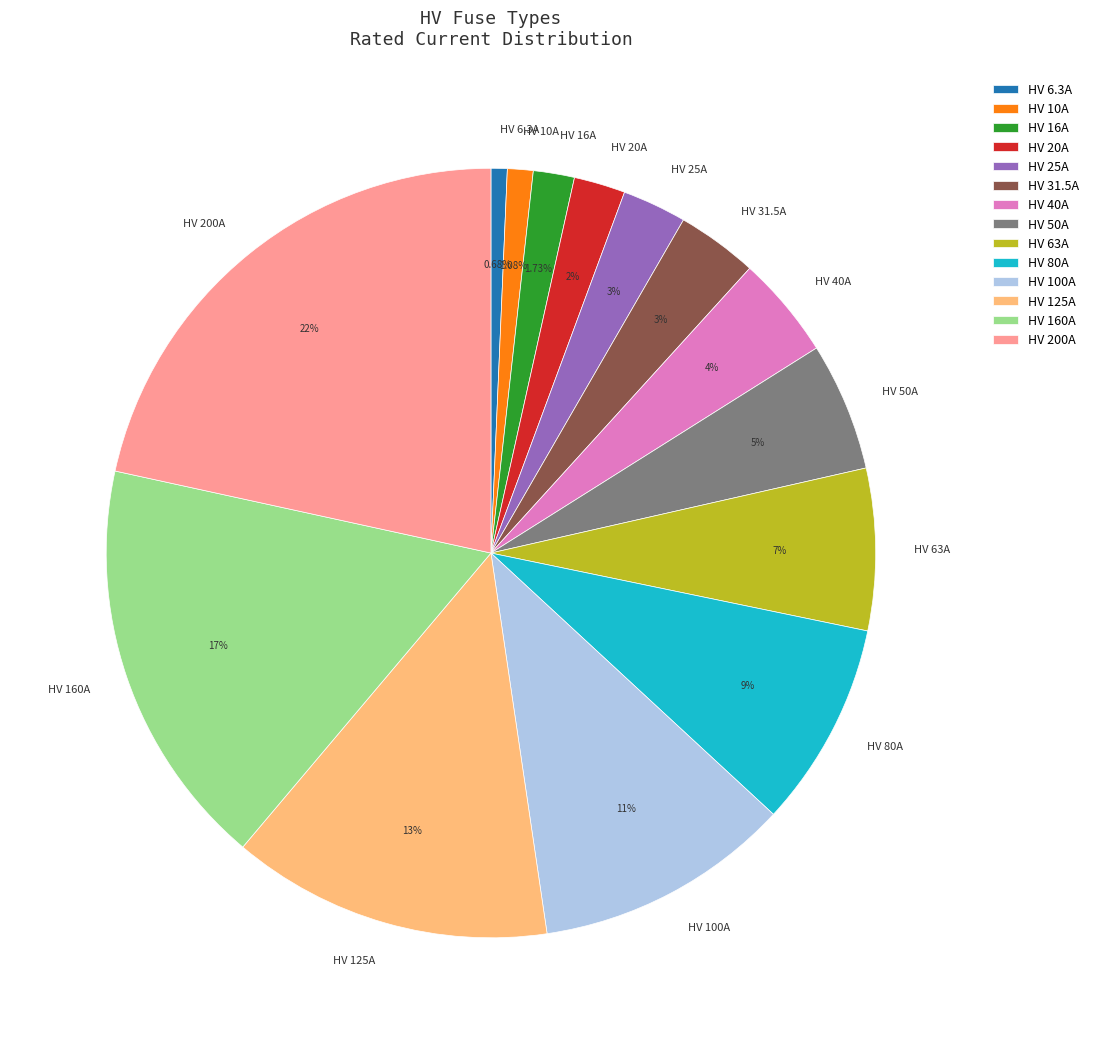

How many segments does this pie chart have?

14